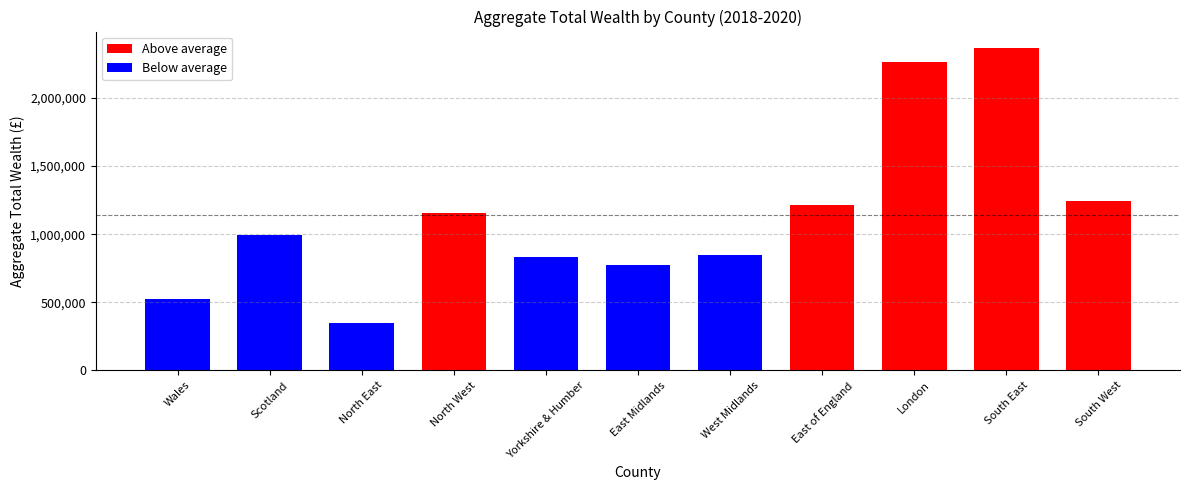

What is the difference between the values at Yorkshire & Humber and East Midlands?

59786